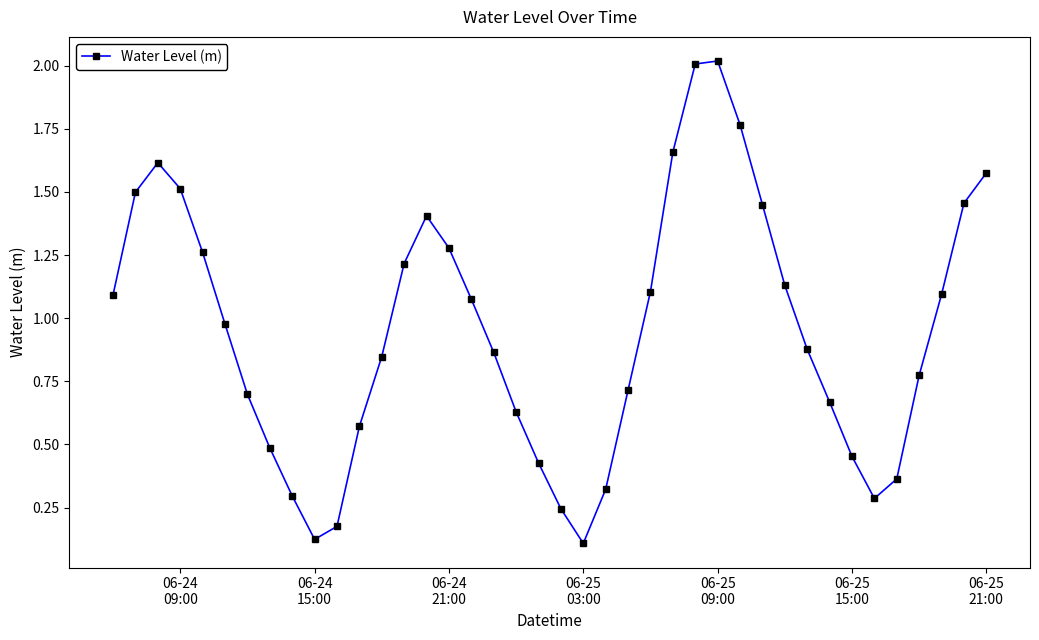

True or false: the data has more than 0 interior local peaks.

True